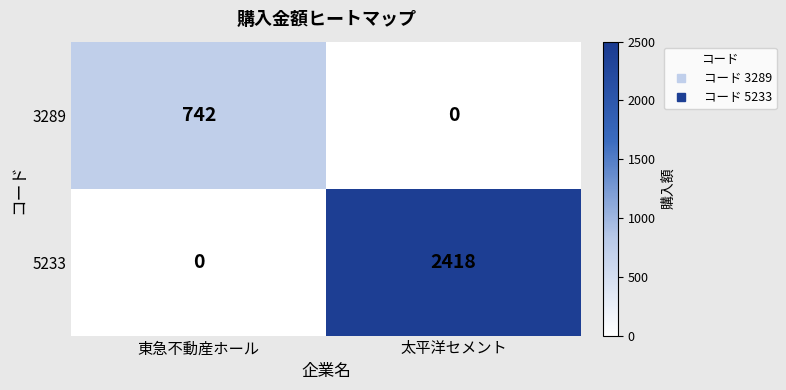

Which series has the largest total across all categories?

5233